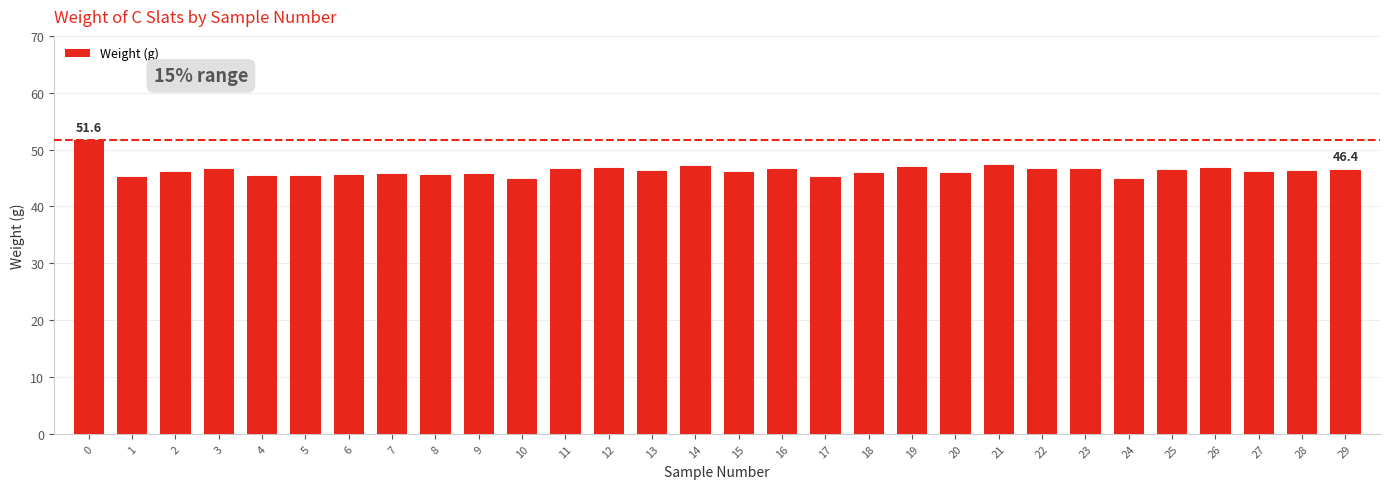

What is the value of the 20th bar from the left?

46.9